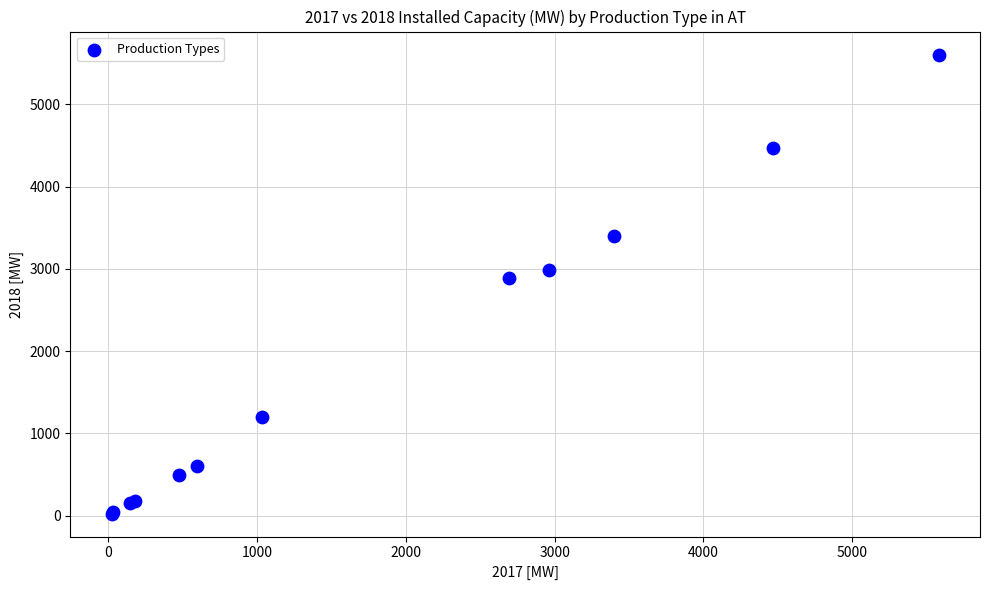

What Y value in the scatter plot is closest to 2814?

2887